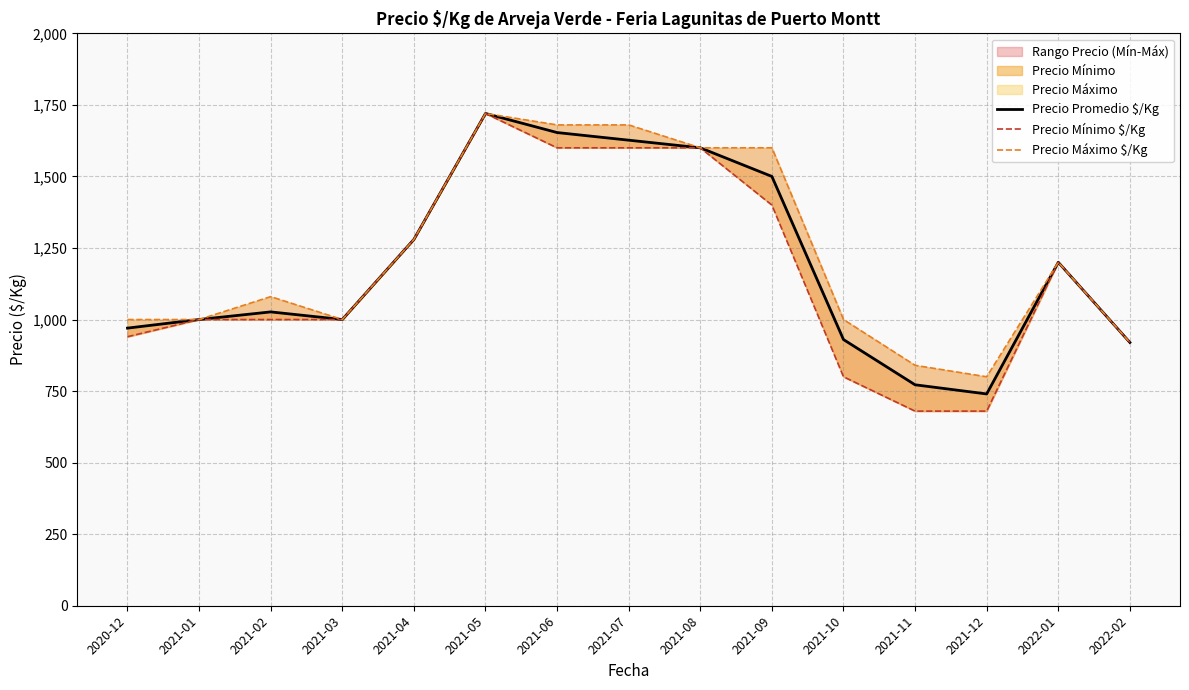

What value does the Precio Promedio $/Kg series have at 2021-04?

1280.0